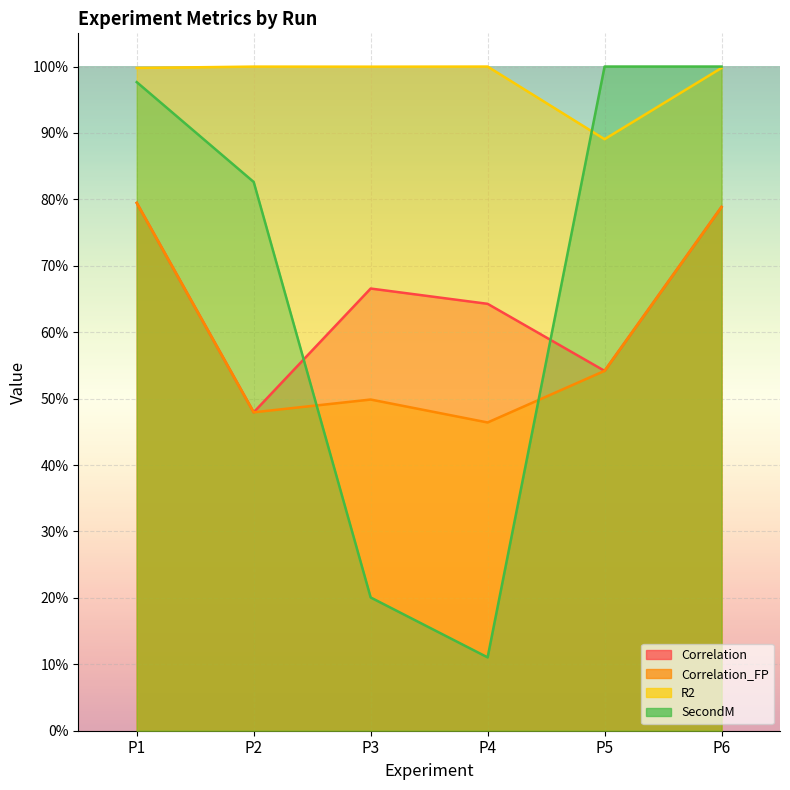

How many times do R2 and SecondM cross each other?

1